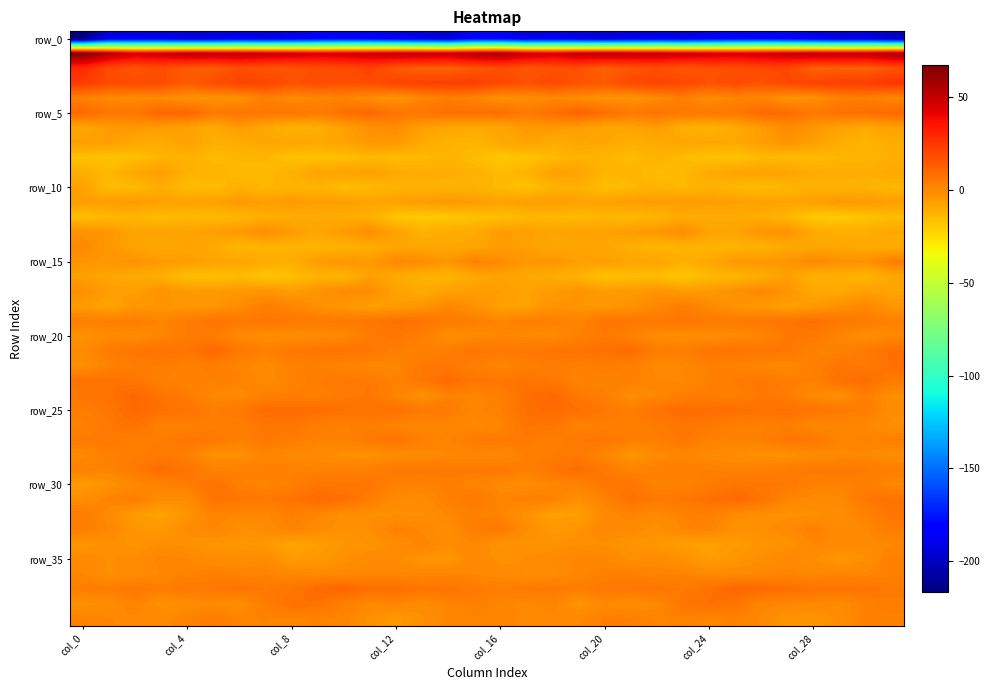

What is the maximum value shown in the chart?

67.4